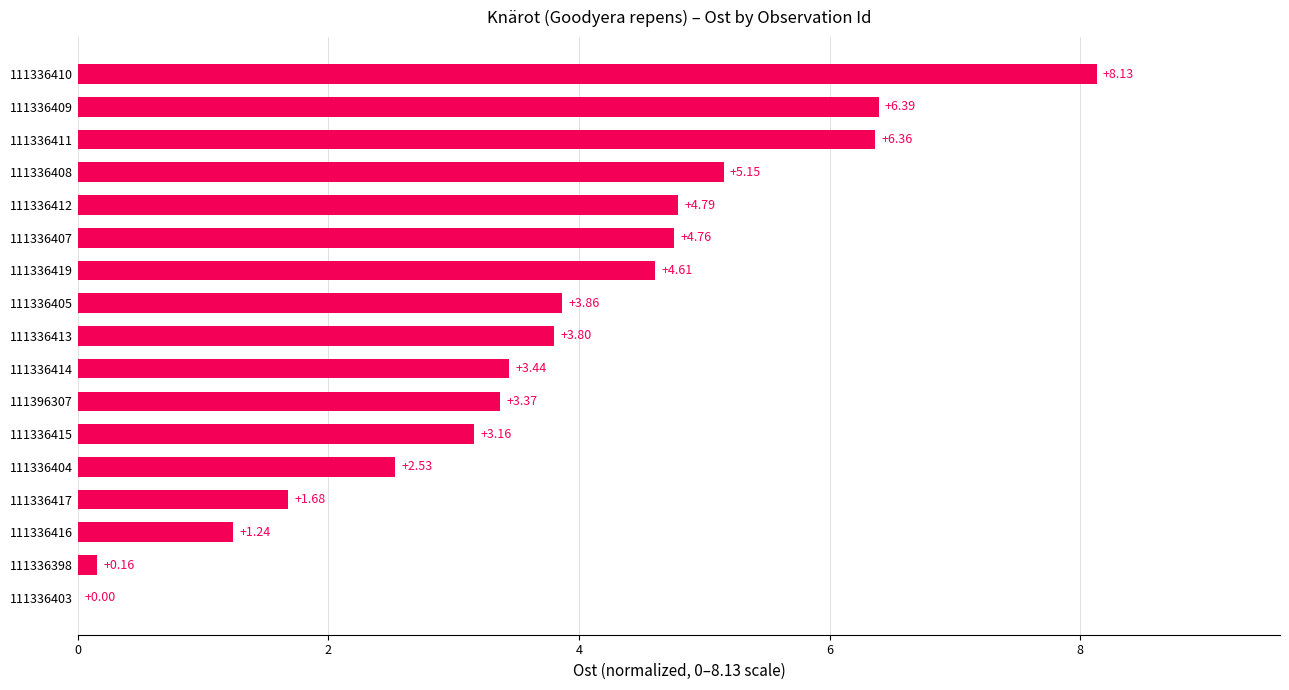

Approximately how many times larger is the value at 111336419 compared to 111336408?

0.9